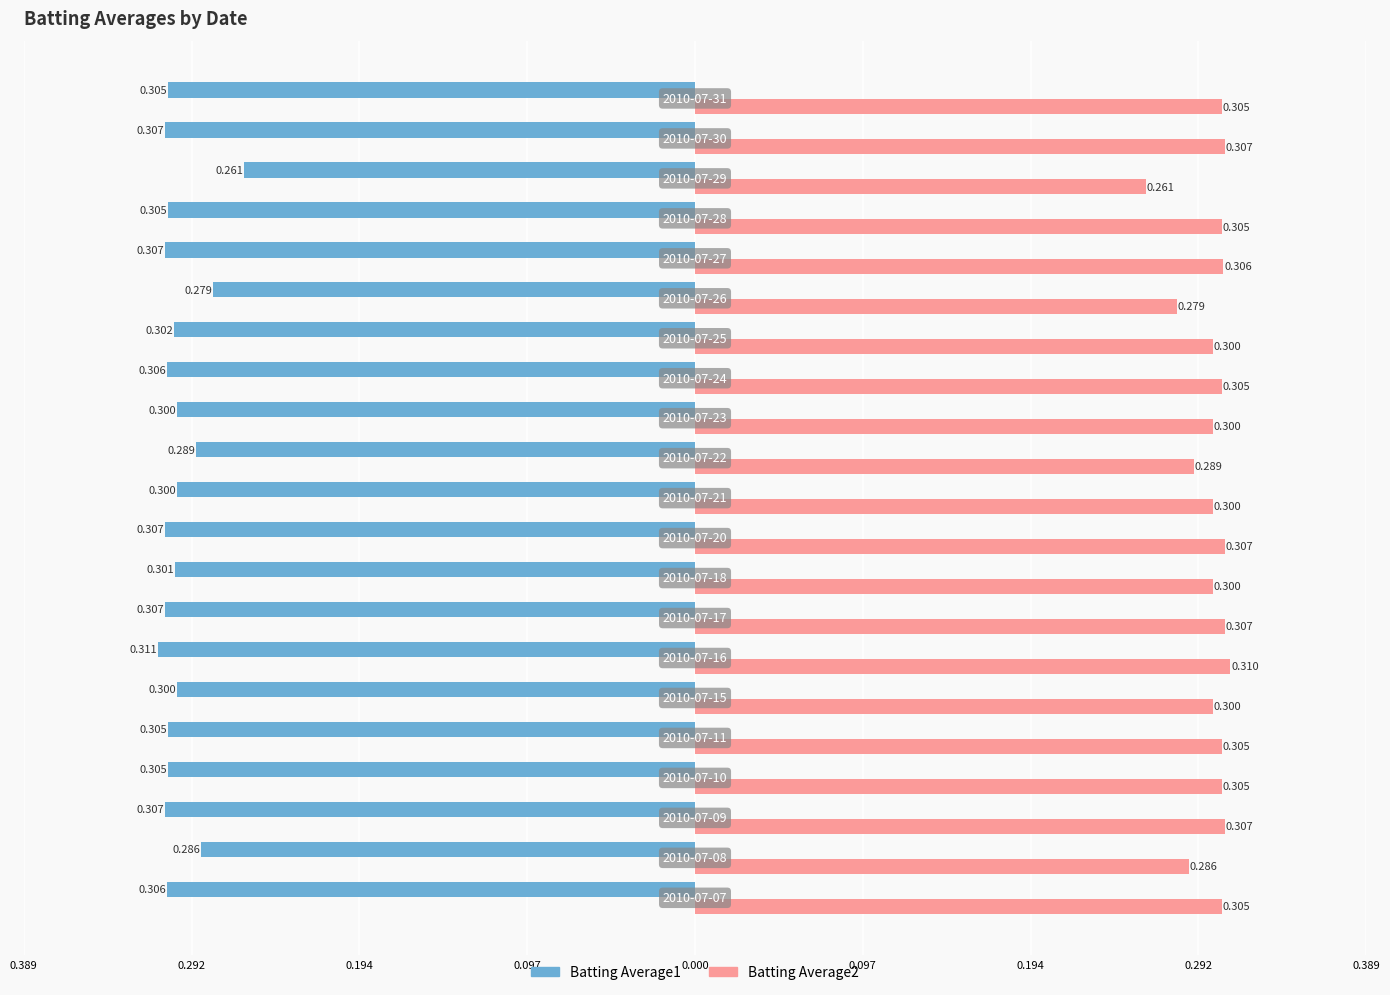

What is the value of the Batting Average2 bar at the 14th from the left?

0.3